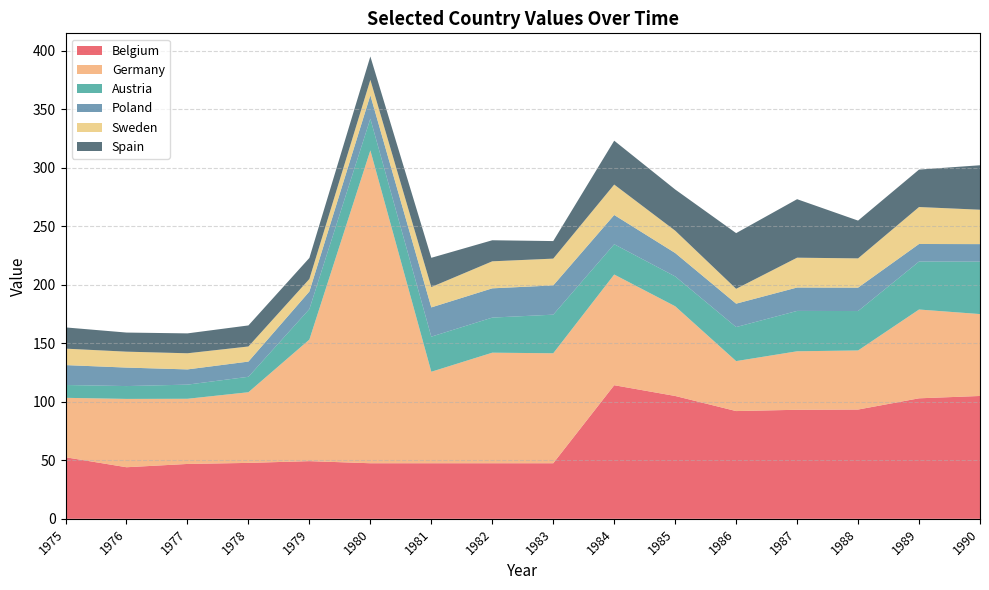

Reading left to right, what are all the values shown in this chart?

Belgium: 1975=52.6	1976=44.1	1977=46.9	1978=47.8	1979=49.3	1980=47.5	1981=47.5	1982=47.5	1983=47.5	1984=114.2	1985=105.0	1986=92.1	1987=93.2	1988=93.4	1989=103.0	1990=105.0
Germany: 1975=50.8	1976=58.4	1977=55.7	1978=60.4	1979=103.9	1980=267.4	1981=78.2	1982=94.5	1983=94.0	1984=94.6	1985=76.7	1986=42.7	1987=50.0	1988=50.5	1989=75.9	1990=70.0
Austria: 1975=11.0	1976=11.0	1977=12.1	1978=13.2	1979=26.1	1980=27.1	1981=30.0	1982=30.0	1983=33.0	1984=25.9	1985=25.5	1986=29.1	1987=34.5	1988=33.7	1989=41.0	1990=44.8
Poland: 1975=17.0	1976=15.8	1977=13.0	1978=13.0	1979=15.0	1980=20.0	1981=25.0	1982=25.0	1983=25.0	1984=25.0	1985=20.0	1986=20.0	1987=20.0	1988=20.0	1989=15.0	1990=15.0
Sweden: 1975=14.1	1976=13.6	1977=13.8	1978=12.9	1979=10.7	1980=13.2	1981=17.4	1982=23.1	1983=22.9	1984=26.0	1985=19.1	1986=12.7	1987=25.5	1988=25.0	1989=31.6	1990=29.4
Spain: 1975=18.1	1976=16.3	1977=17.0	1978=18.0	1979=18.0	1980=20.0	1981=25.0	1982=18.0	1983=15.0	1984=37.5	1985=35.2	1986=47.6	1987=50.0	1988=32.3	1989=32.0	1990=38.0